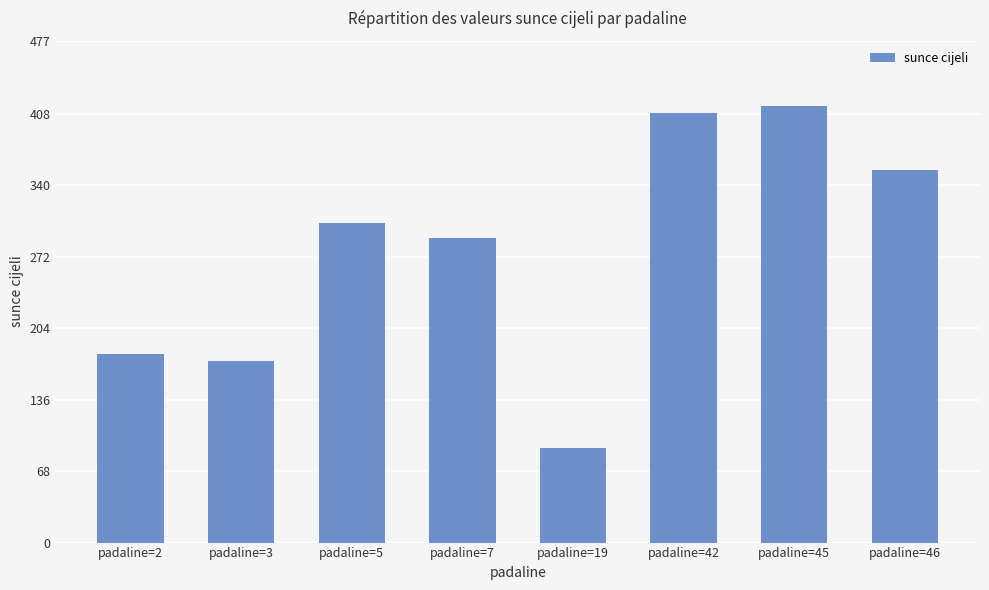

Count the number of data series in this chart.

1